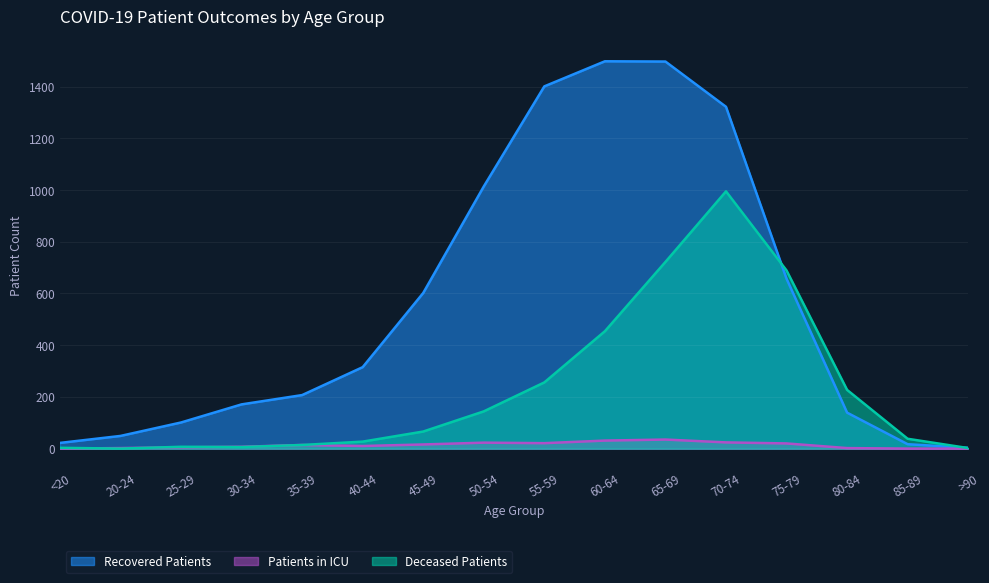

How many intersections are there between deceased_patients and recovered_patients?

2